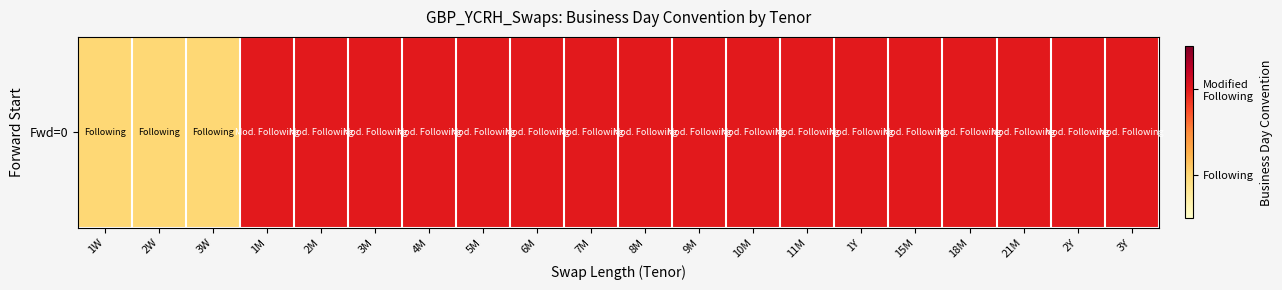

Approximately how many times larger is the value at 3M compared to 9M?

1.0